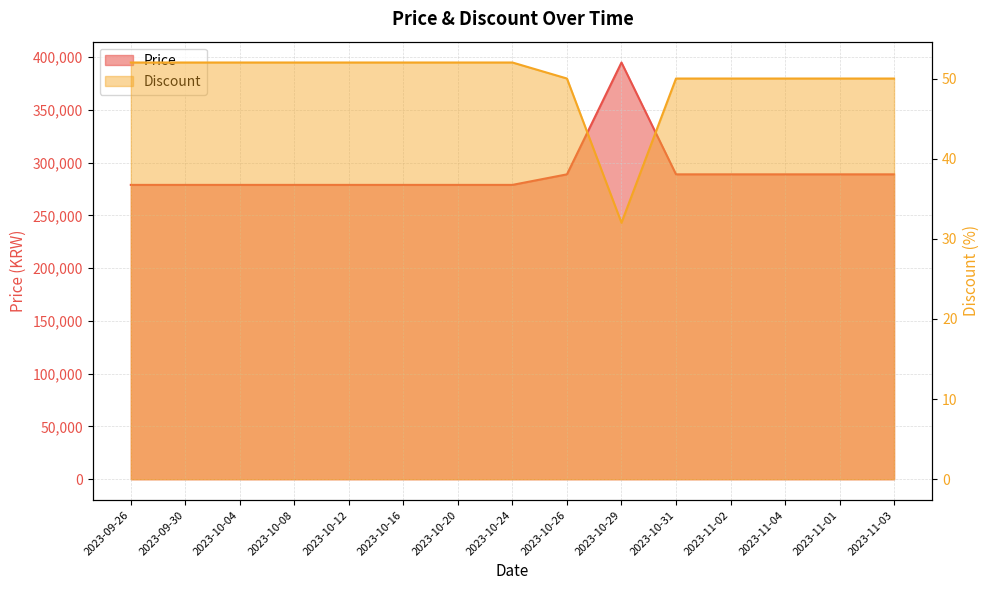

True or false: Price has a value of 431387 at 2023-11-01.

False